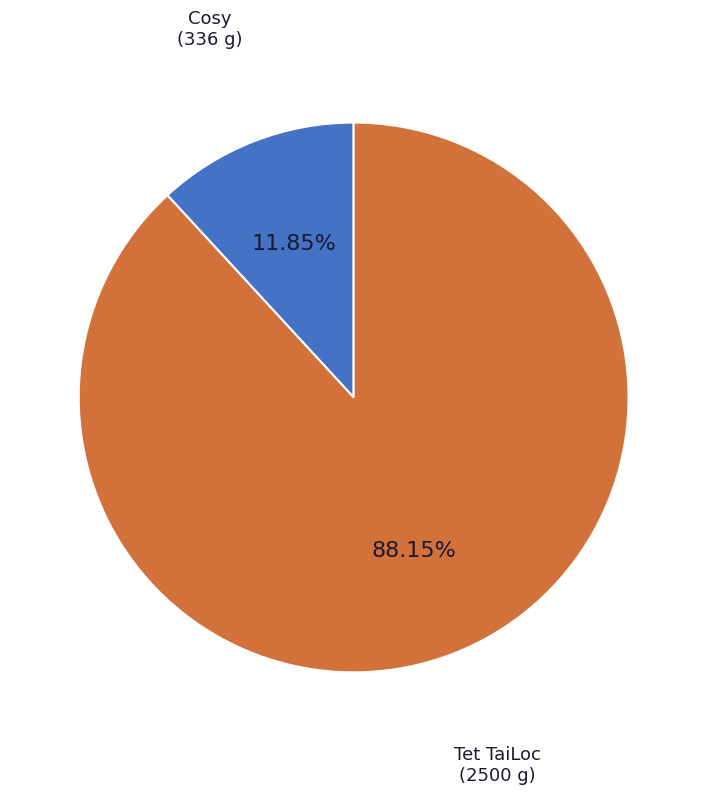

How many slices are in this pie chart?

2